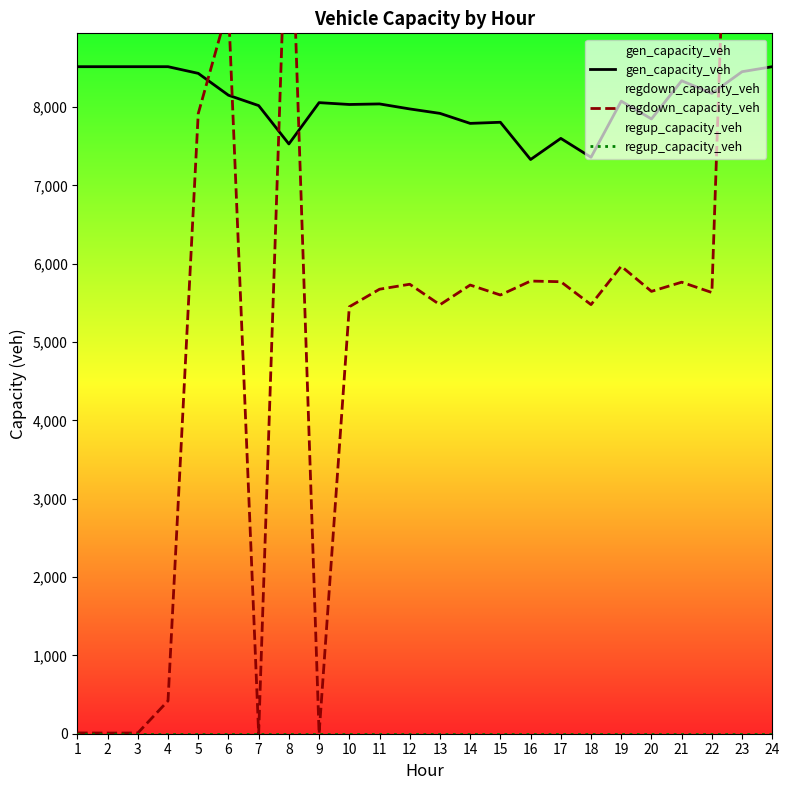

Reading right to left, transcribe all the data shown in this chart.

gen_capacity_veh: 8514.0	8450.1	8173.4	8334.3	7847.1	8074.1	7357.5	7598.7	7329.1	7804.5	7790.3	7918.0	7974.8	8038.6	8031.5	8055.2	7527.8	8017.4	8149.8	8428.9	8514.0	8514.0	8514.0	8514.0
regdown_capacity_veh: 77036.6	17007.3	5631.6	5763.2	5646.1	5967.0	5477.1	5769.3	5777.9	5599.8	5726.9	5475.4	5737.2	5673.5	5449.2	0.0	11509.3	0.0	9285.8	7914.9	419.8	9.1	8.3	10.1
regup_capacity_veh: 0.0	0.0	0.0	0.0	0.0	0.0	0.0	0.0	0.0	0.0	0.0	0.0	0.0	0.0	0.0	0.0	0.0	0.0	0.0	0.0	0.0	0.0	0.0	0.0